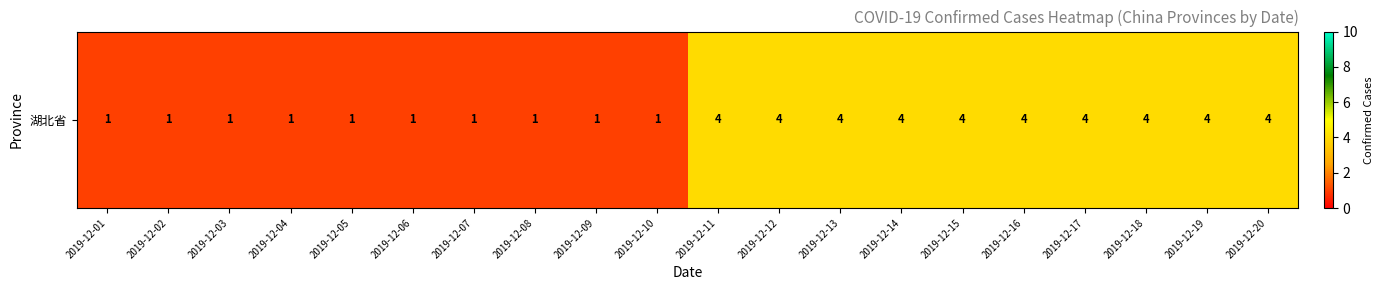

True or false: the data shows 1 at 2019-12-06.

True